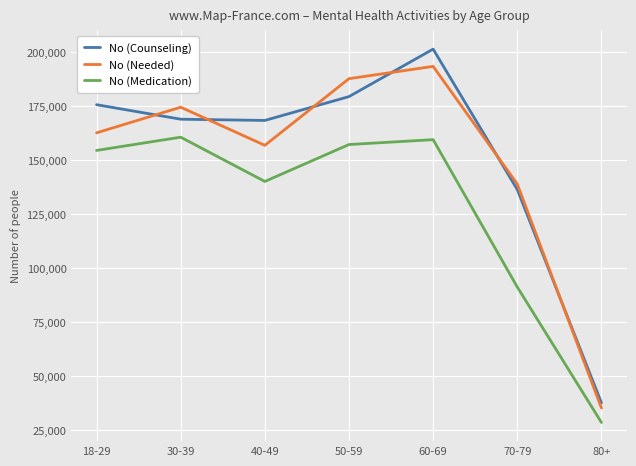

What is the approximate value of No (Counseling) at 30-39, to the nearest 100?

168900